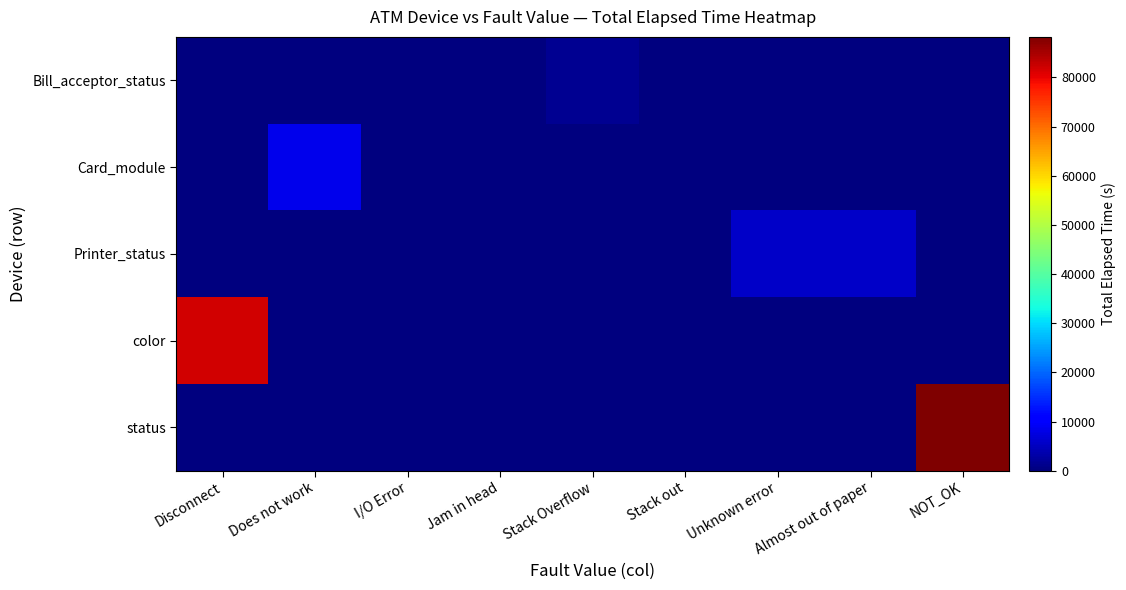

How many distinct data groups are displayed?

5